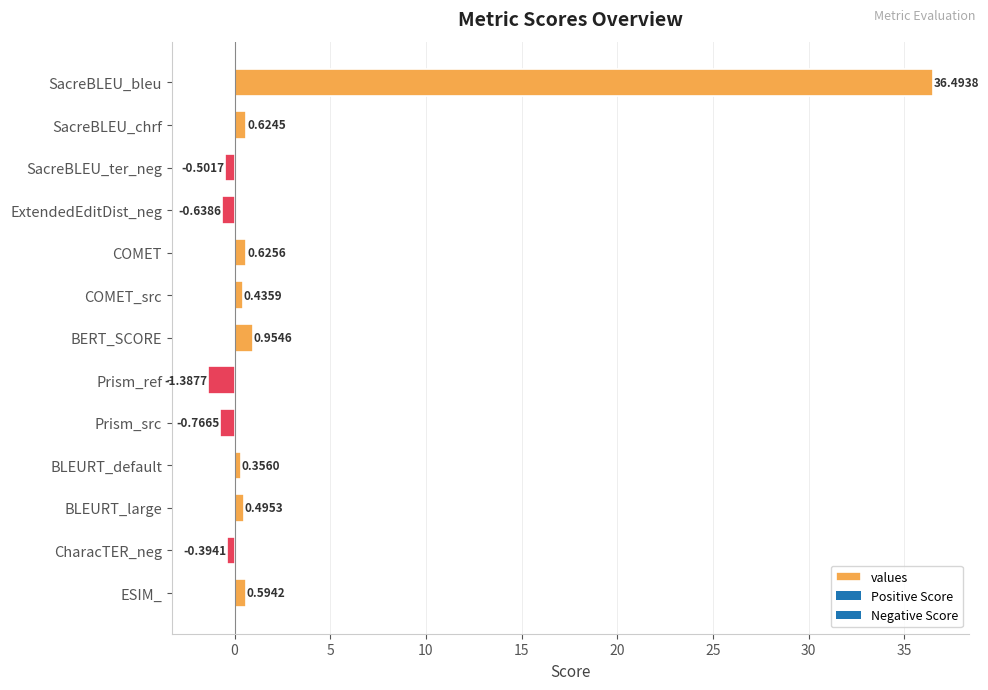

What is the maximum value shown in the chart?

36.5